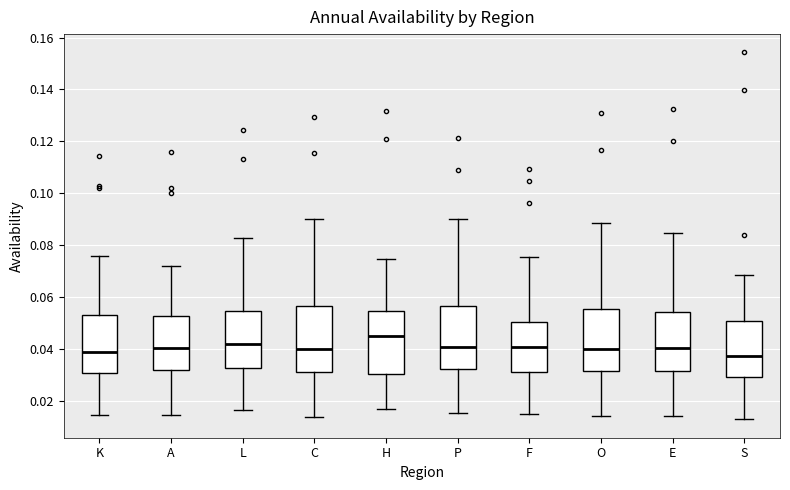

Reading left to right, read every box against the y-axis: the position of its median line, the range the box covers, and the ends of its whiskers. The values are not printed on the chart, so give them approximately, as read against the axis.

K: median 0.038, box 0.030 to 0.052, whiskers 0.014 to 0.076
A: median 0.040, box 0.032 to 0.052, whiskers 0.014 to 0.072
L: median 0.042, box 0.032 to 0.054, whiskers 0.016 to 0.082
C: median 0.040, box 0.030 to 0.056, whiskers 0.014 to 0.090
H: median 0.044, box 0.030 to 0.054, whiskers 0.016 to 0.074
P: median 0.040, box 0.032 to 0.056, whiskers 0.016 to 0.090
F: median 0.040, box 0.032 to 0.050, whiskers 0.014 to 0.076
O: median 0.040, box 0.032 to 0.056, whiskers 0.014 to 0.088
E: median 0.040, box 0.032 to 0.054, whiskers 0.014 to 0.084
S: median 0.038, box 0.028 to 0.050, whiskers 0.012 to 0.068